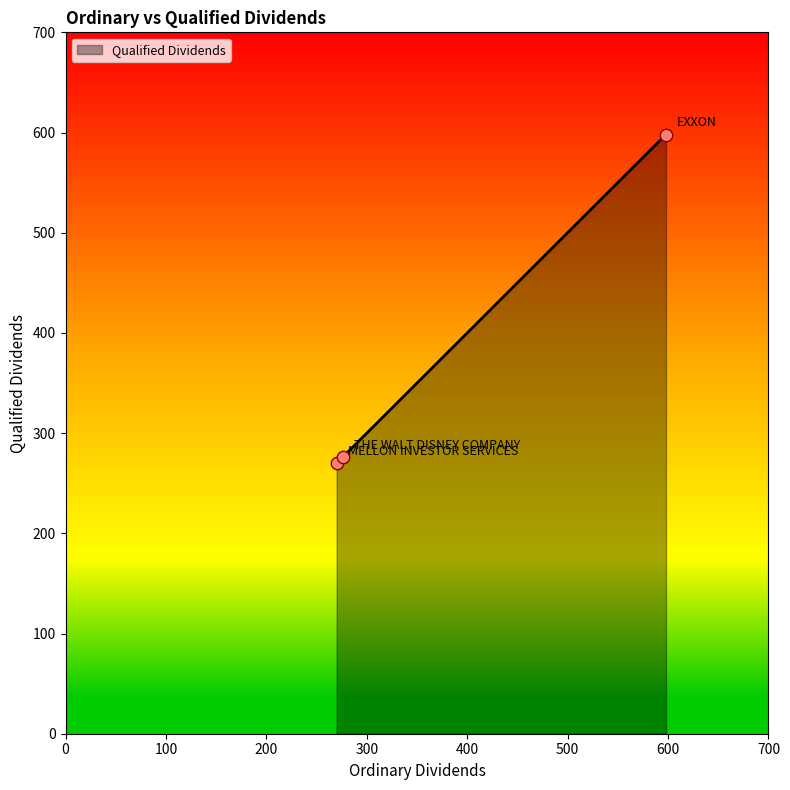

What is the smallest value displayed?

270